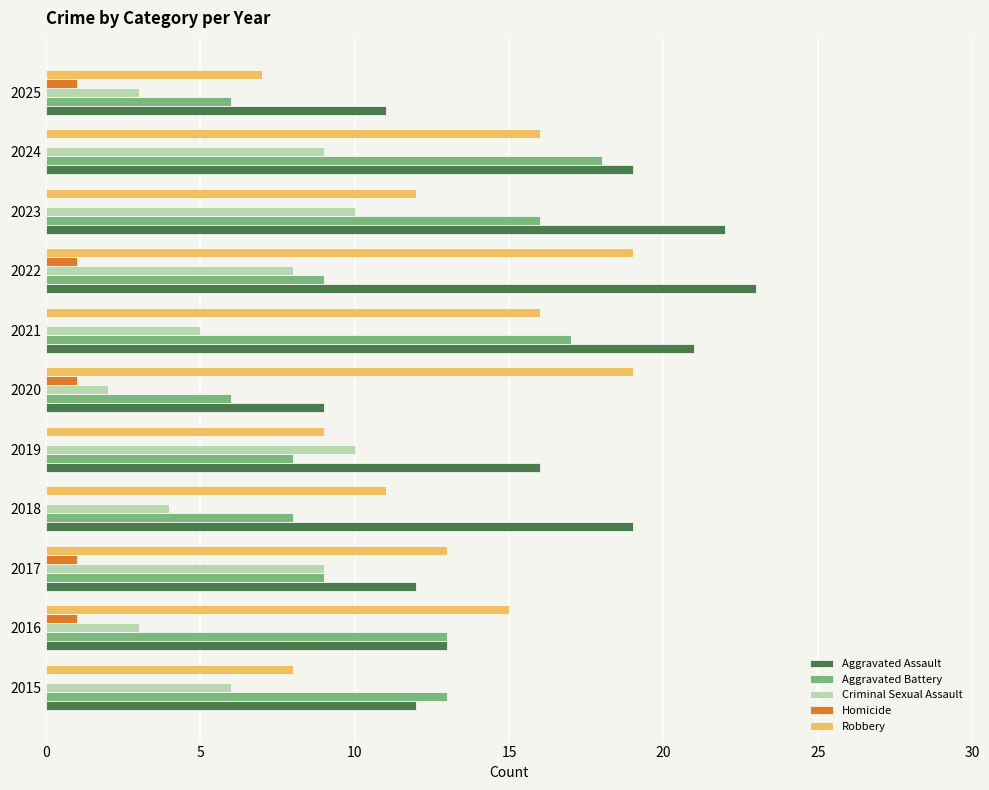

Is the value of Aggravated Battery at 2017 greater than the value of Robbery at 2020?

No